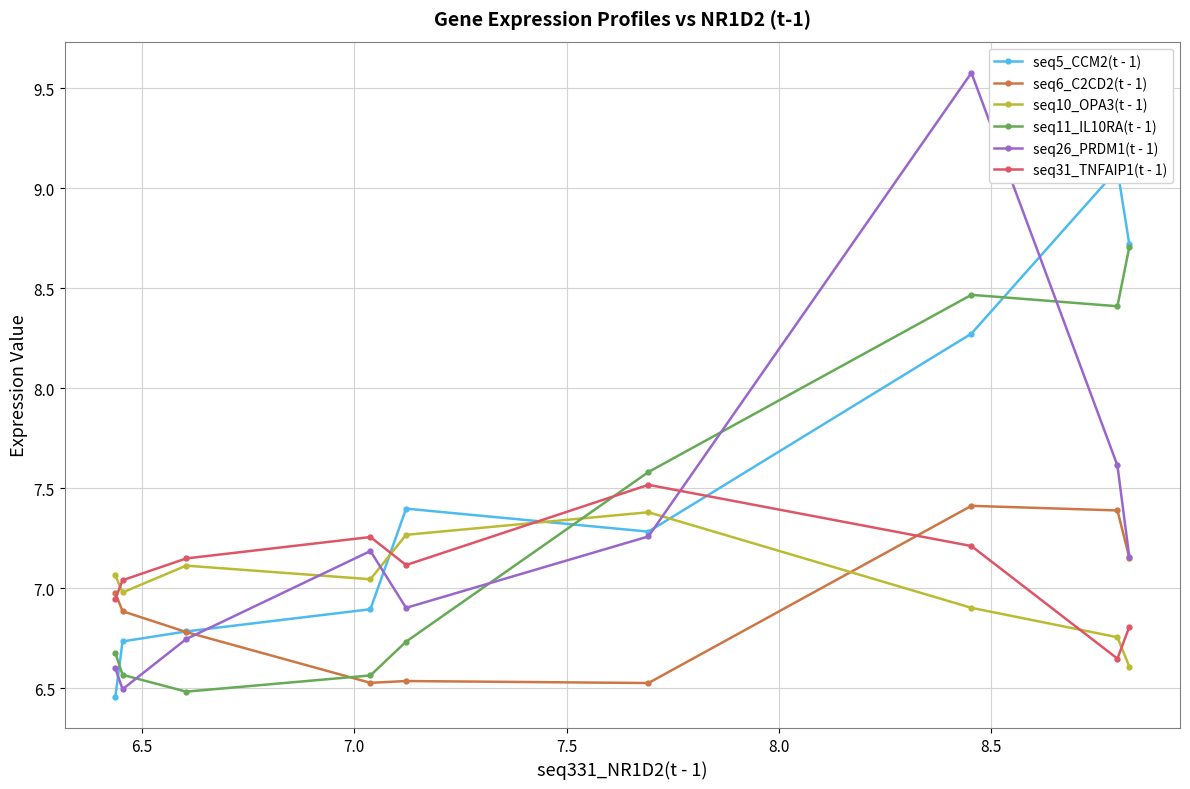

Count the number of data series in this chart.

6